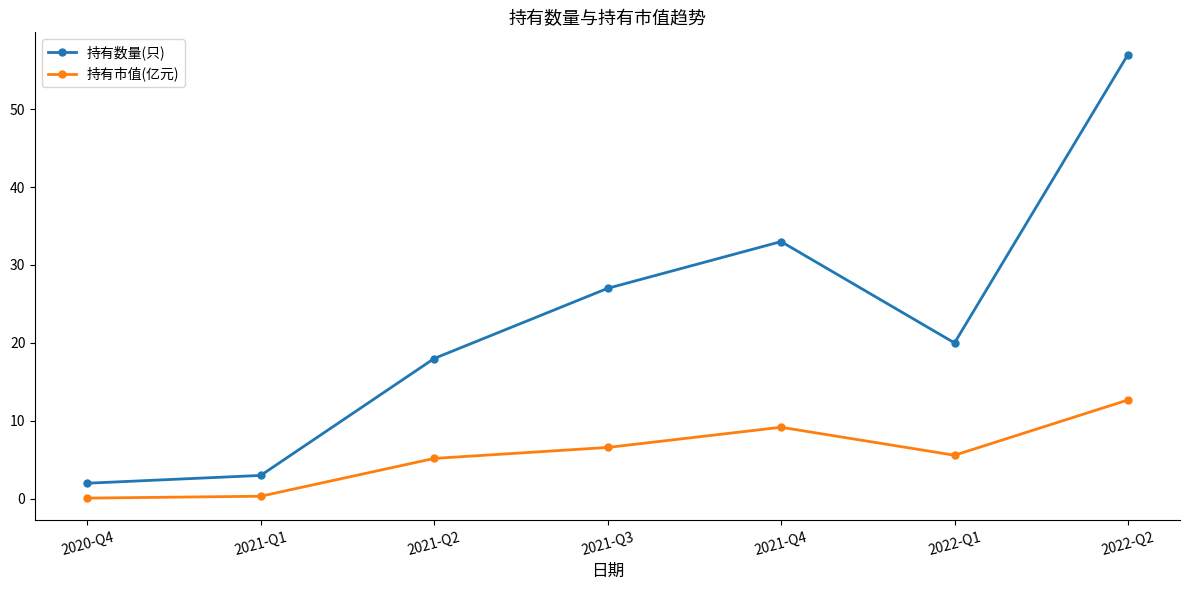

What is the maximum value shown in the chart?

57.0